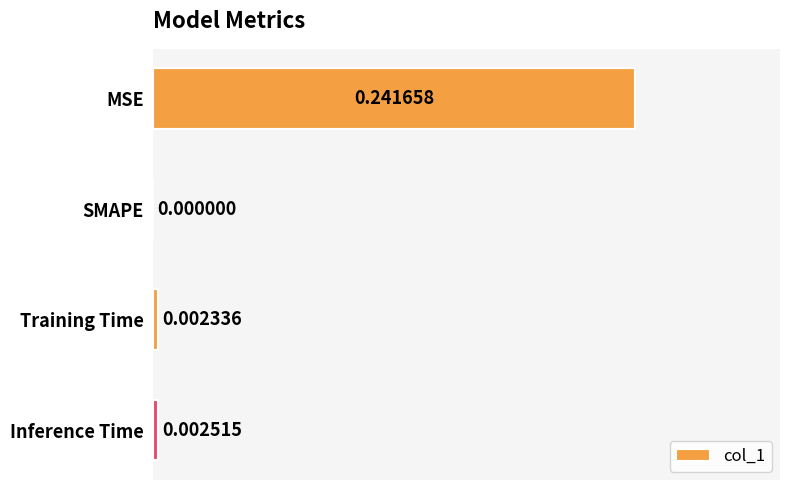

Which label corresponds to the largest value in the chart?

MSE